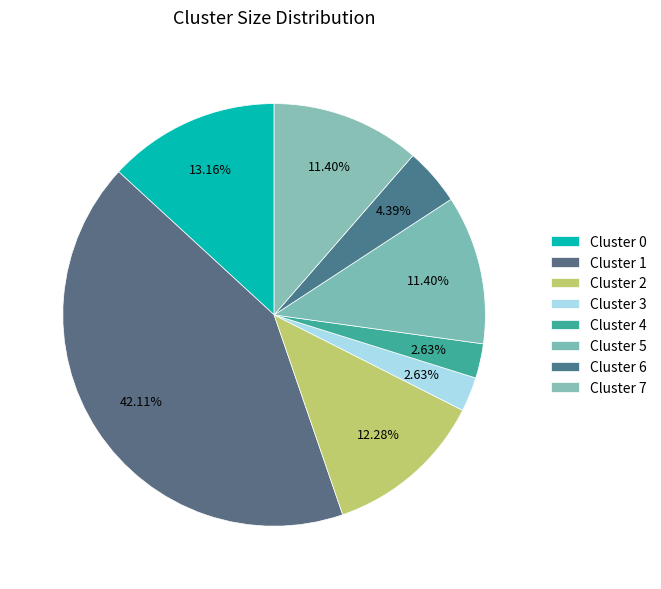

Count the number of slices in the pie.

8